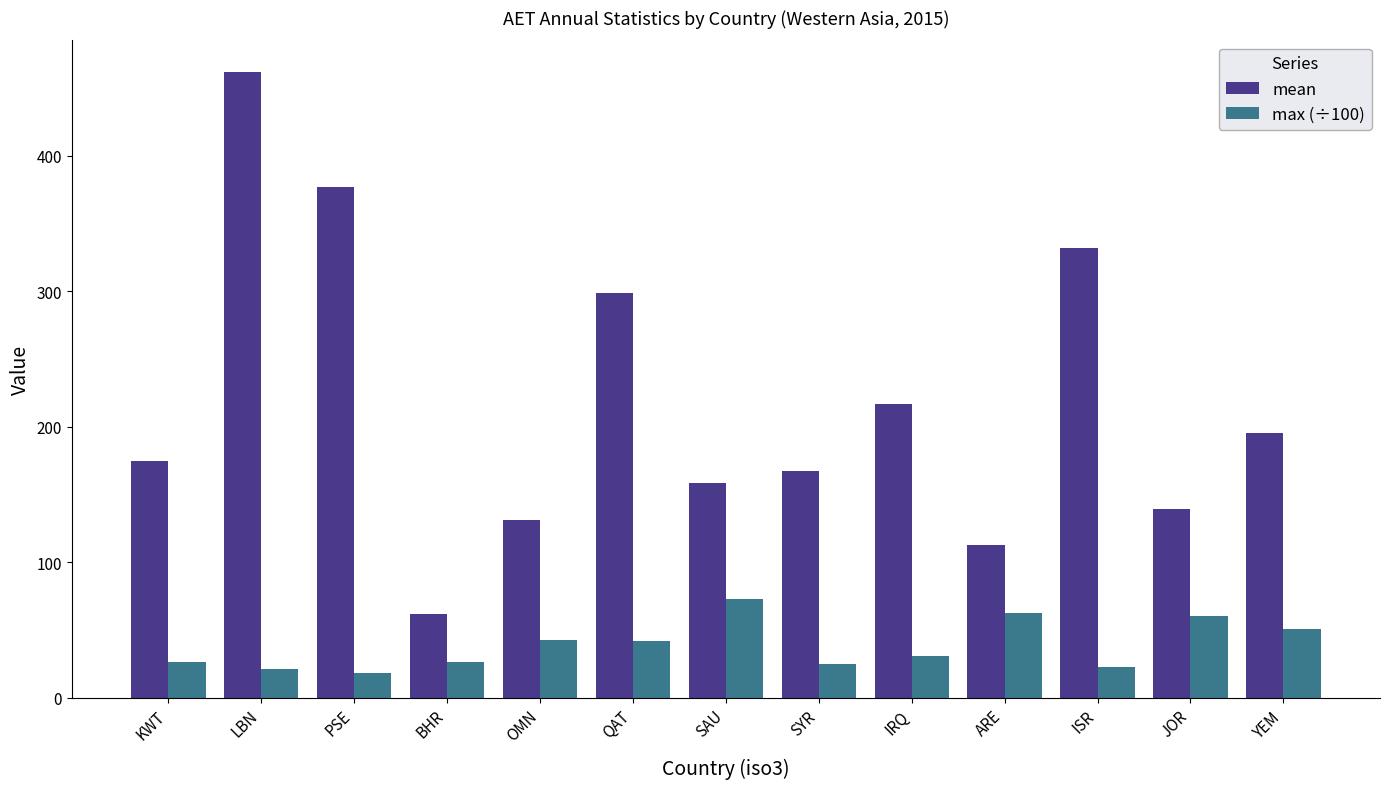

What are all the series names shown in the legend?

mean, max (÷100)